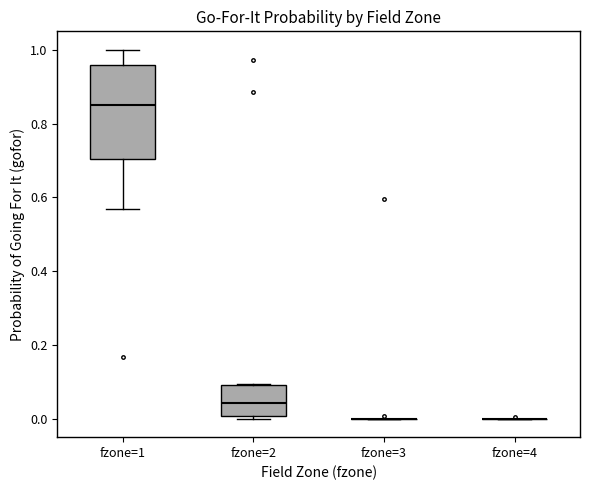

Where is the upper edge of the box for fzone=2 on the y-axis? The values are not printed on the chart, so give them approximately, as read against the axis.

0.10